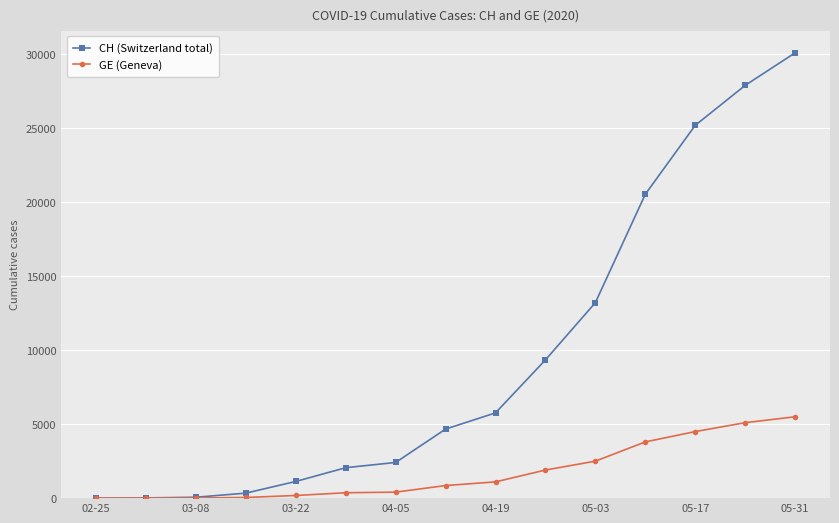

Which series has the widest spread of values?

CH (Switzerland total)